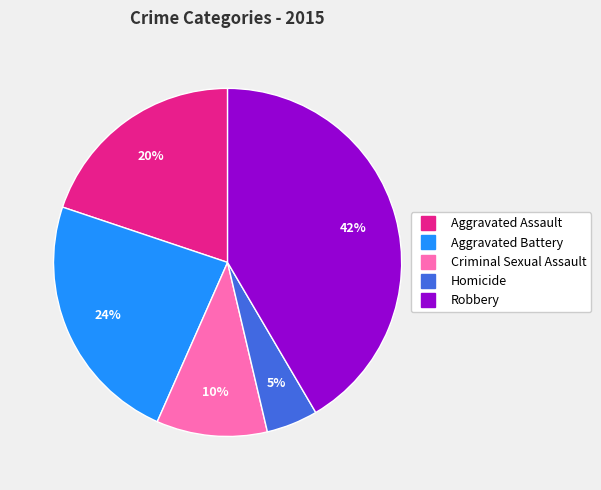

Is Robbery the majority of the pie?

No